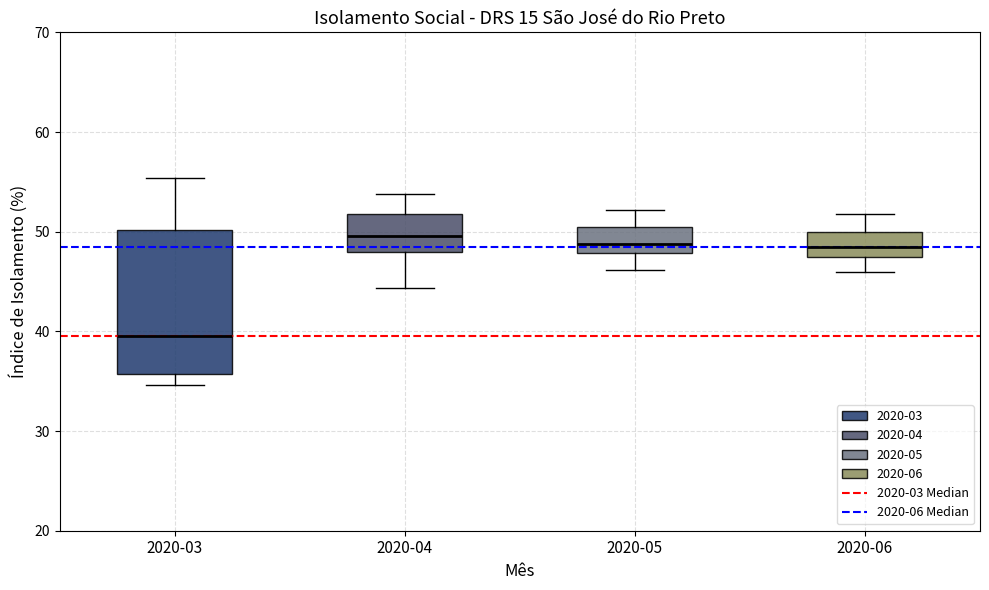

Reading left to right, read every box against the y-axis: the position of its median line, the range the box covers, and the ends of its whiskers. The values are not printed on the chart, so give them approximately, as read against the axis.

2020-03: median 40, box 36 to 50, whiskers 35 to 55
2020-04: median 50, box 48 to 52, whiskers 44 to 54
2020-05: median 49, box 48 to 51, whiskers 46 to 52
2020-06: median 49, box 47 to 50, whiskers 46 to 52